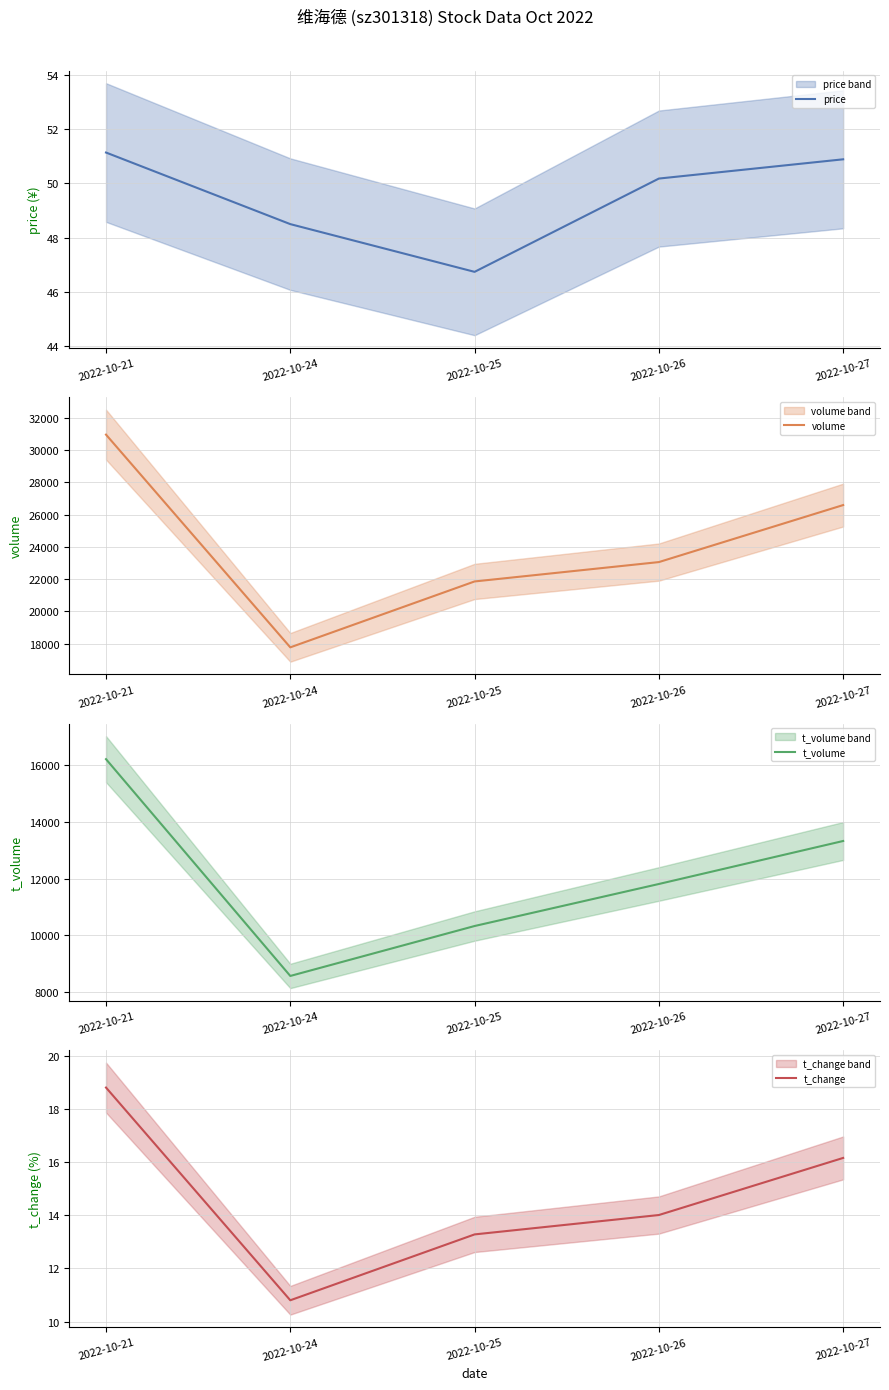

At which label does t_volume reach its peak?

2022-10-21